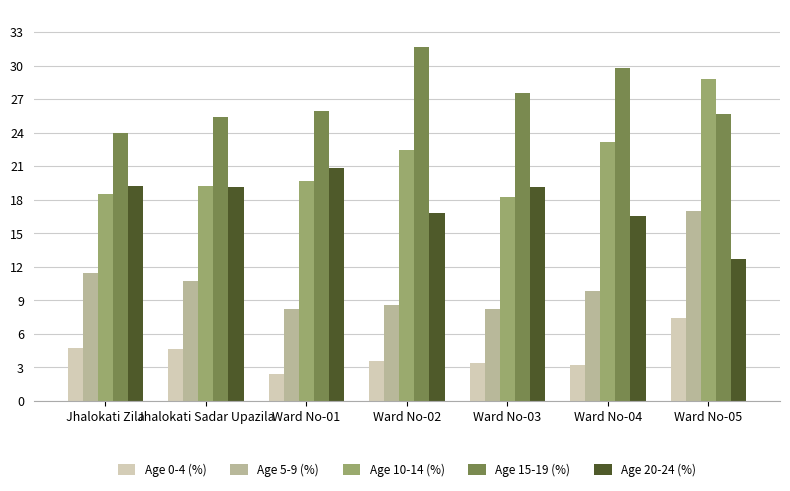

Which series has the largest range (max minus min)?

Age 10-14 (%)